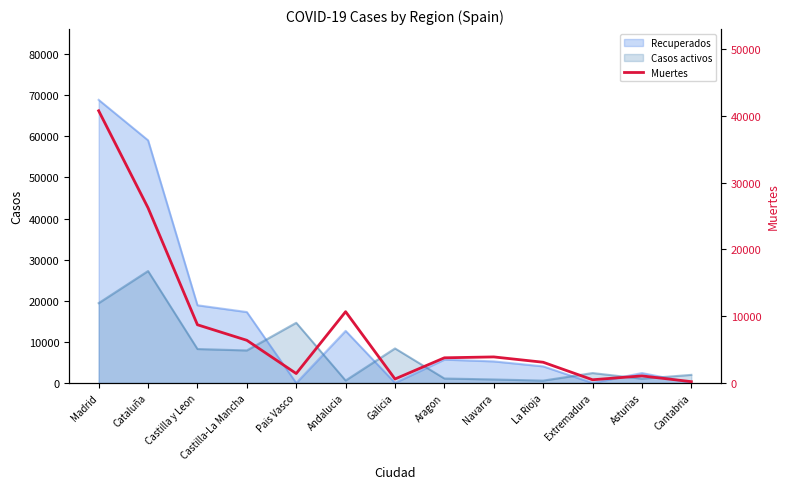

Reading left to right, what are all the values shown in this chart?

40736	26203	8716	6392	1418	10671	604	3772	3905	3107	487	1063	203